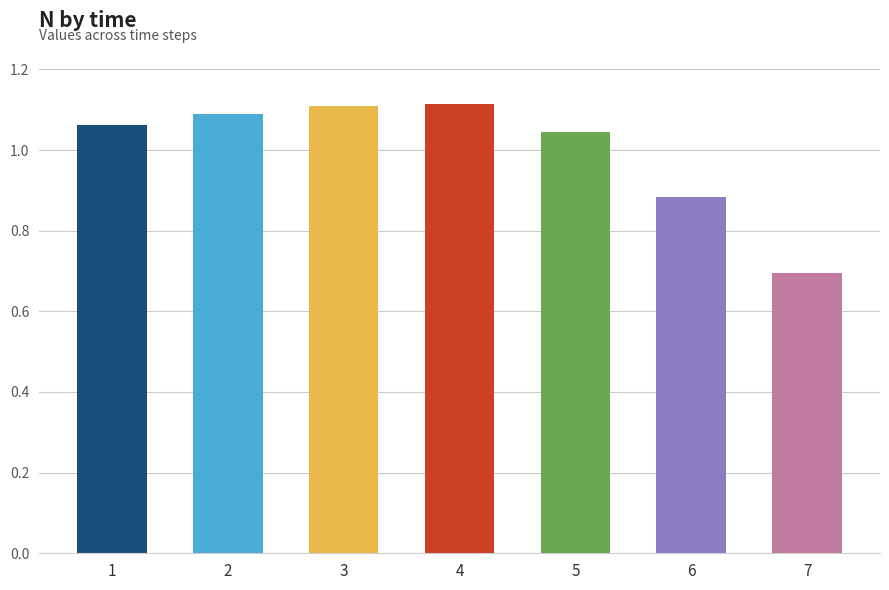

Which has a higher value, 1 or 3?

3